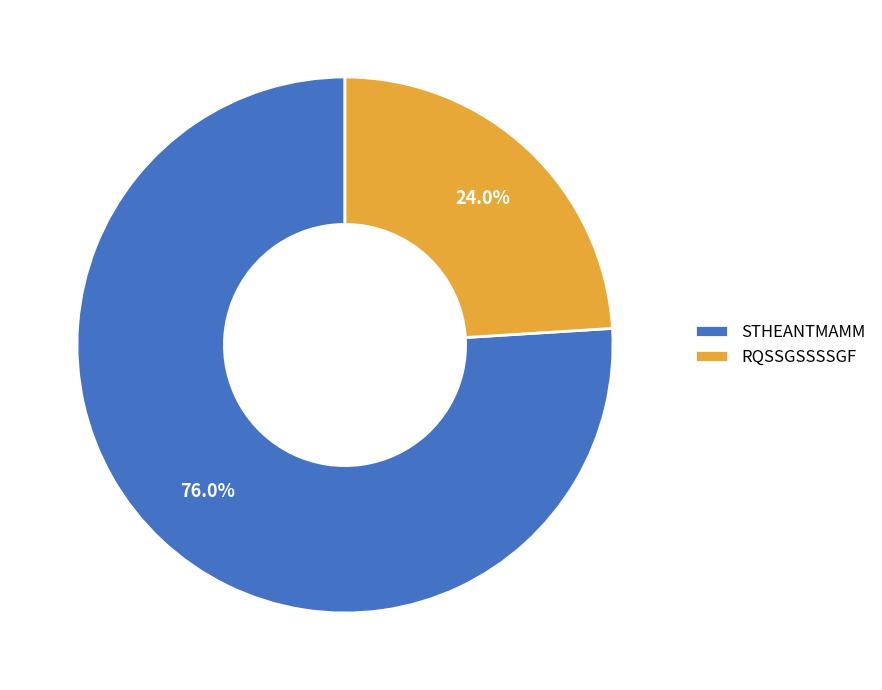

True or false: RQSSGSSSSGF accounts for 15% of the total.

False